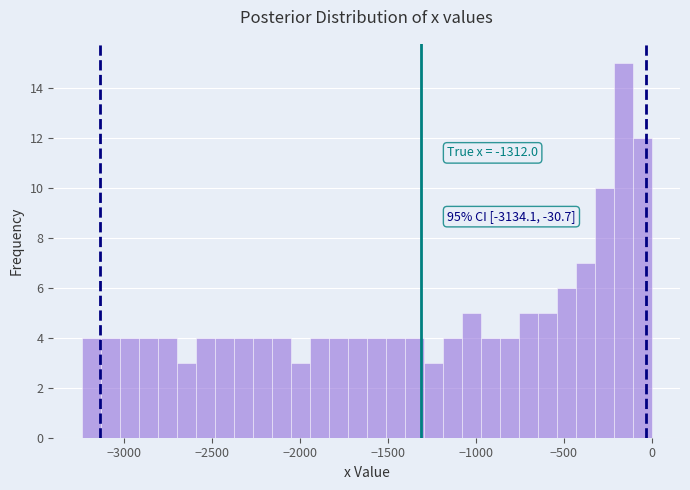

Read against the x-axis, roughly where is the centre of the tallest bar?

-150